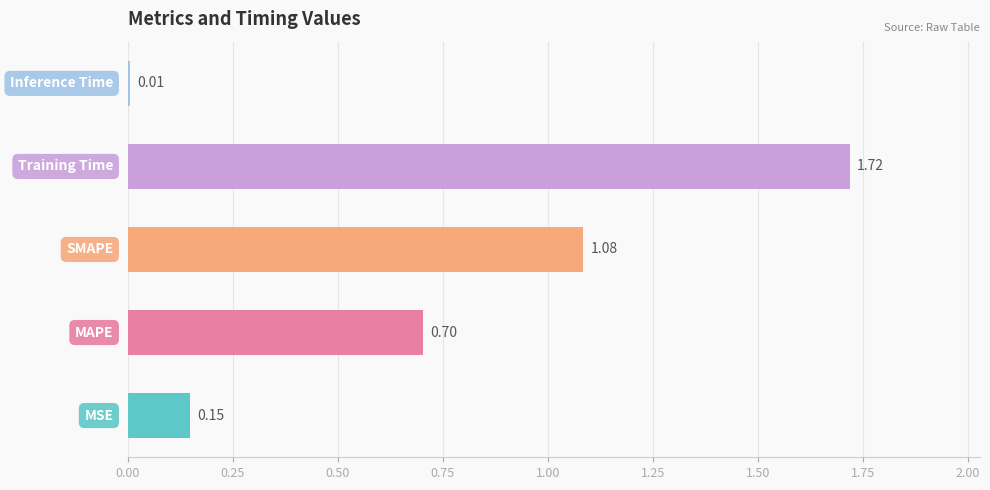

What is the sum of all values?

3.7